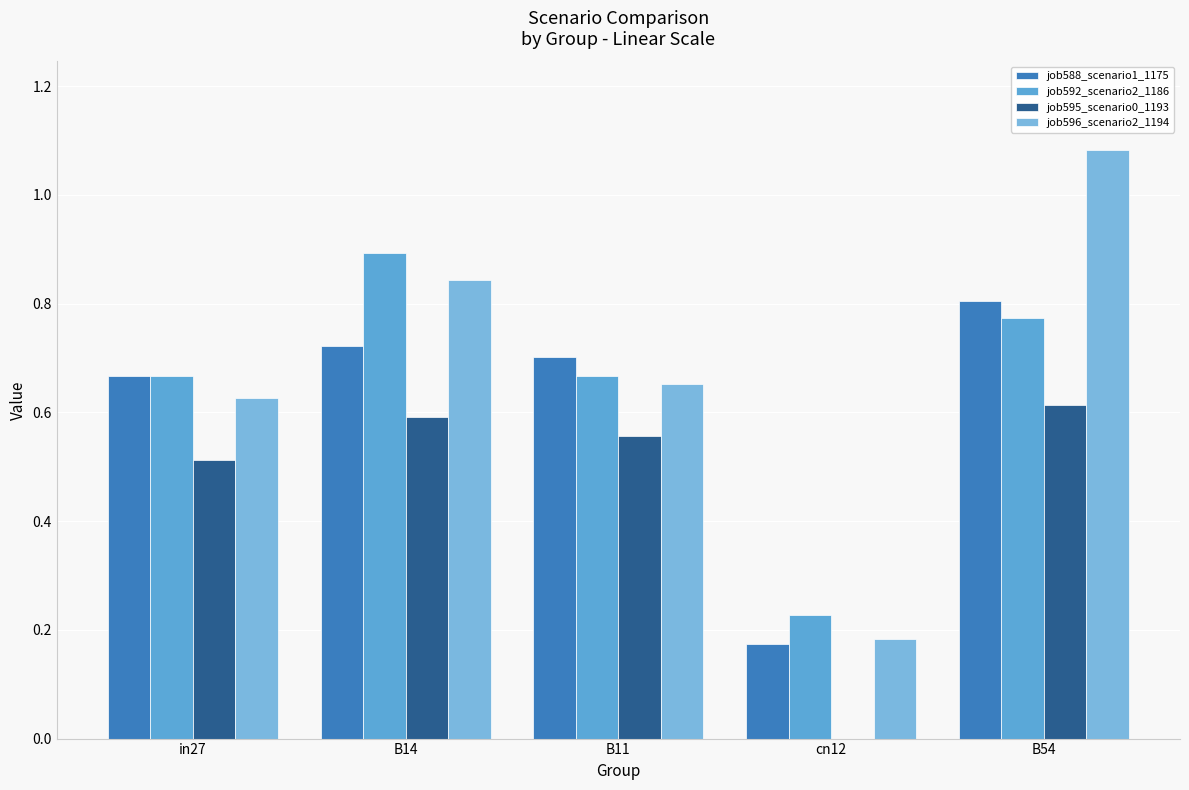

List the labels in order of job588_scenario1_1175 value, smallest first.

cn12, in27, B11, B14, B54